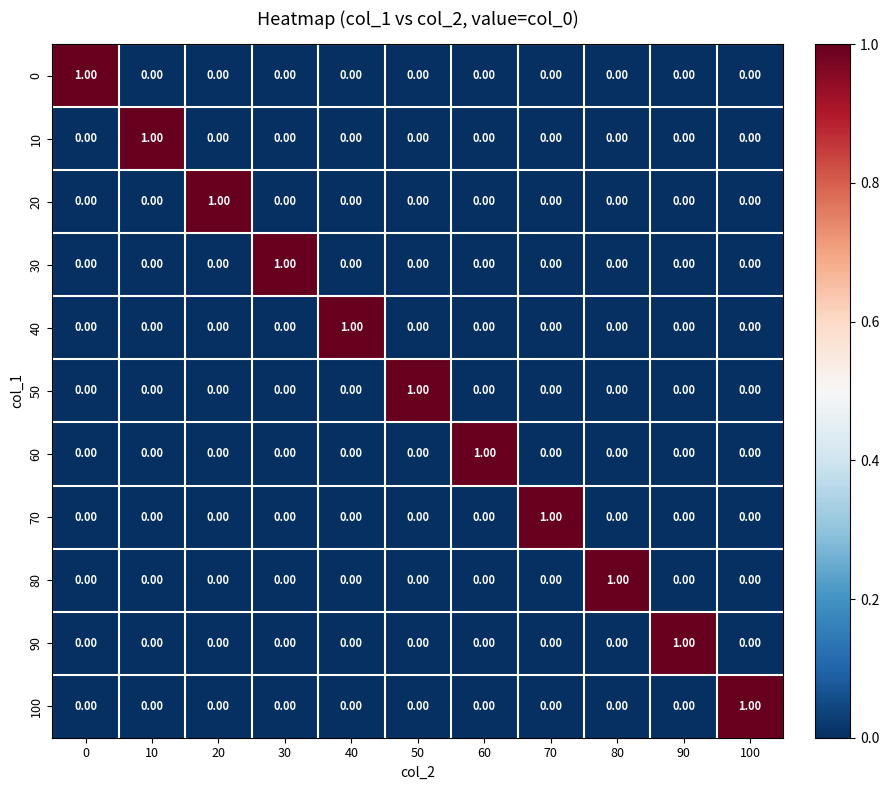

Is the value of 30 at 30 greater than the value of 40 at 100?

Yes